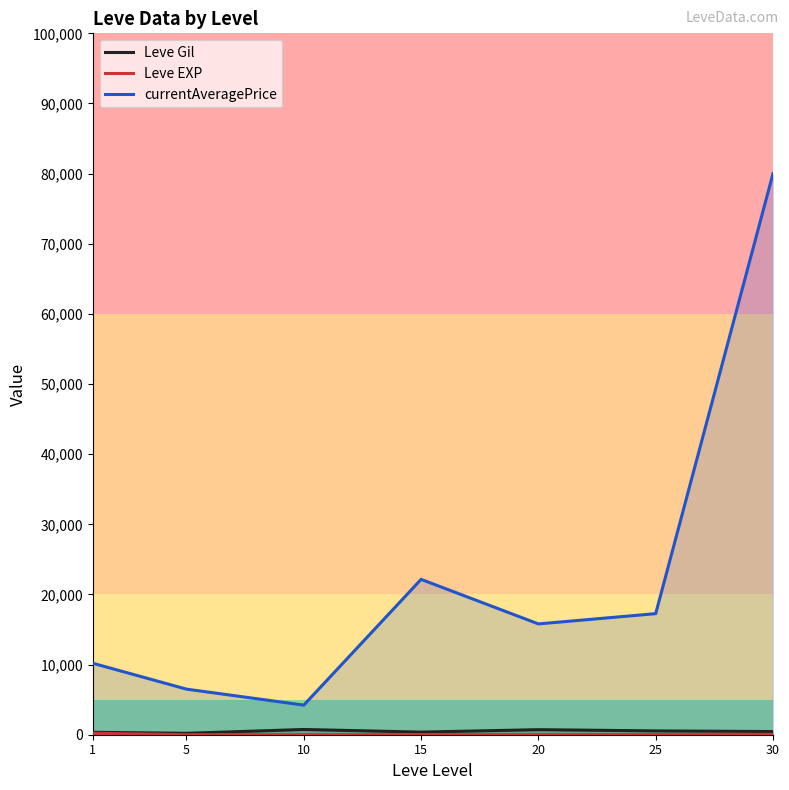

What is the sum of the Leve Gil values at 15 and 5?

575.0